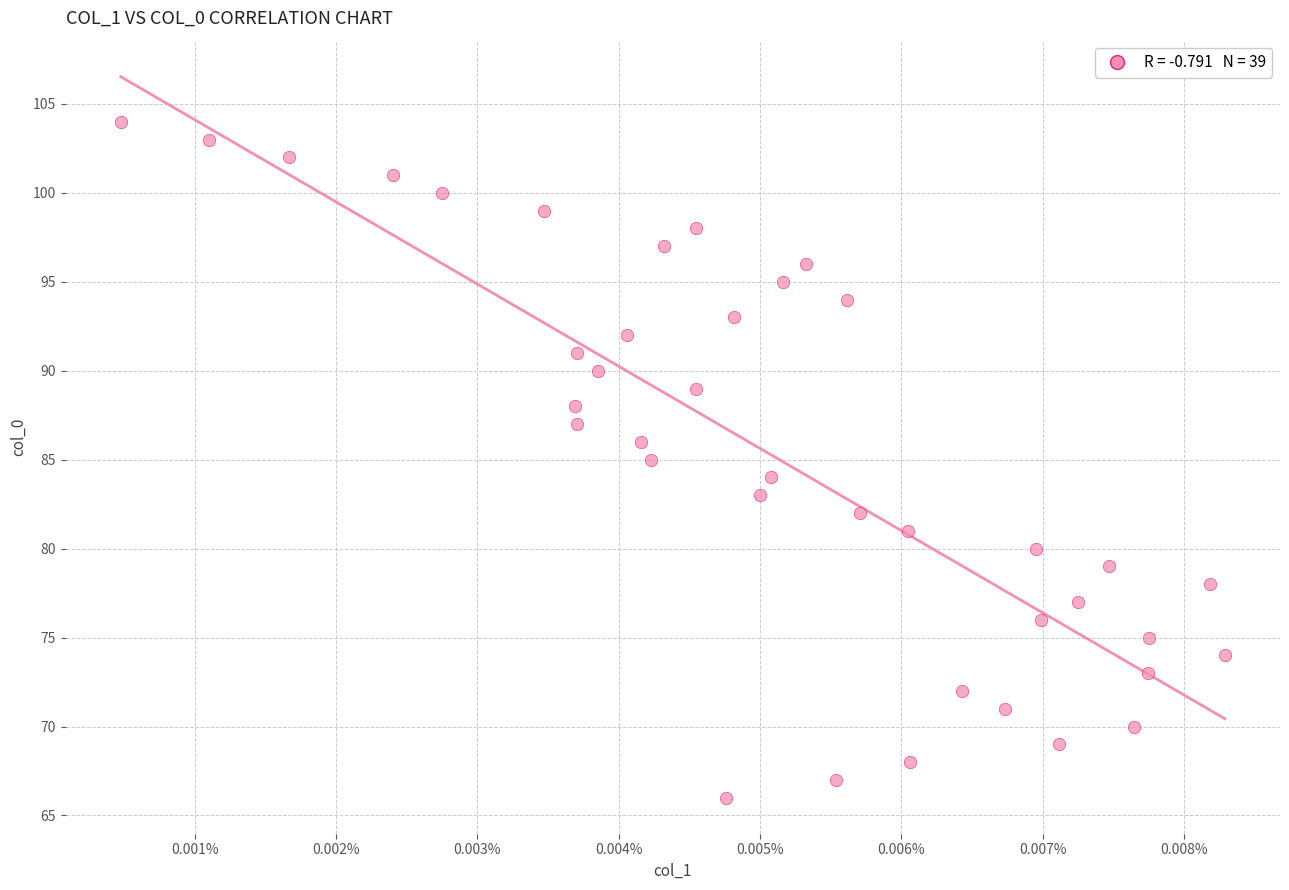

What is the range of Y values (max minus min)?

38